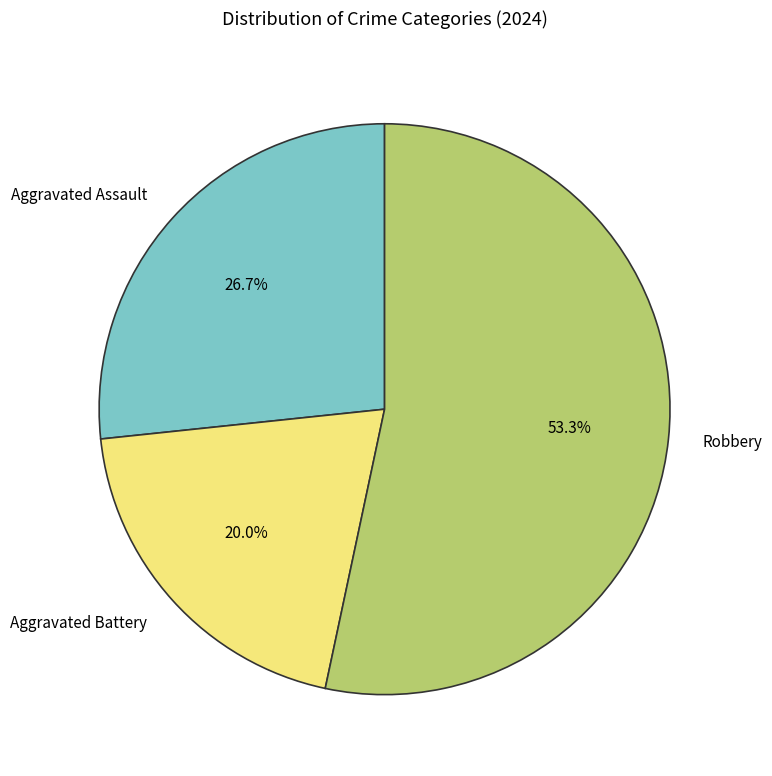

Which slice is the largest?

Robbery